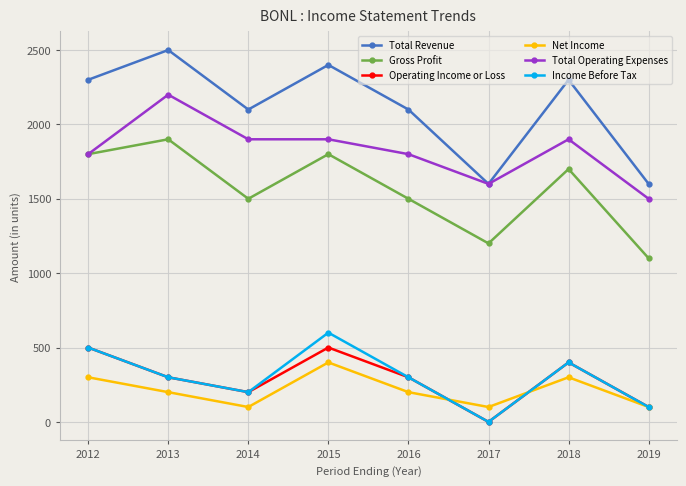

The value of Operating Income or Loss at 2015 is 145. True or false?

False